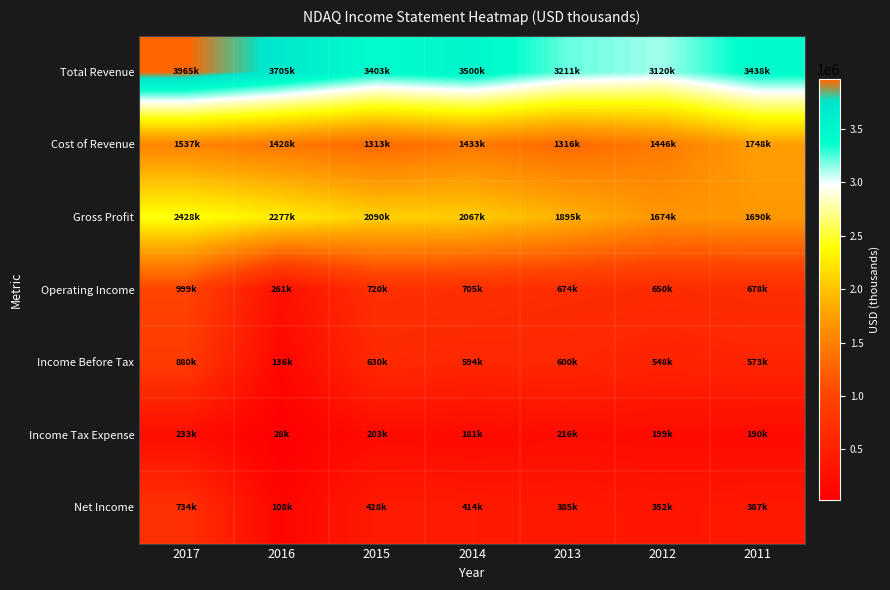

How many series are shown in this chart?

7